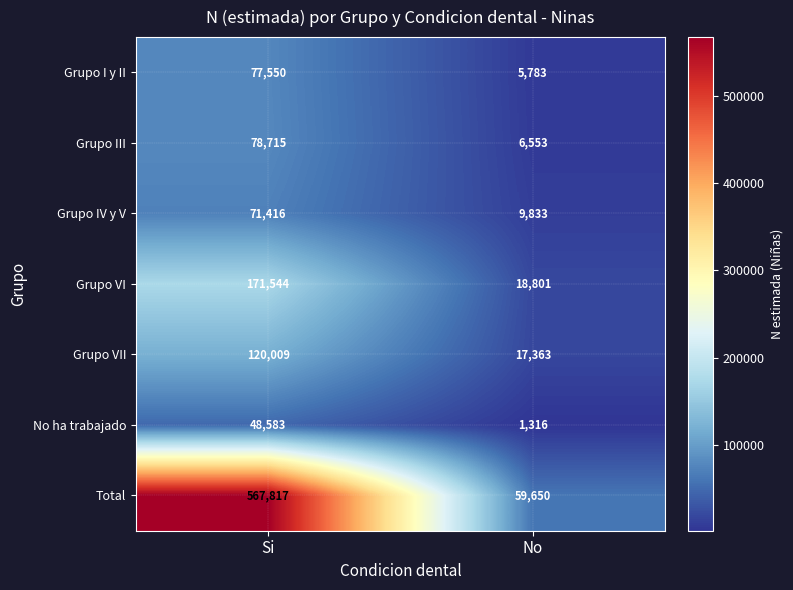

The value of Grupo VI at No is 18801. True or false?

True